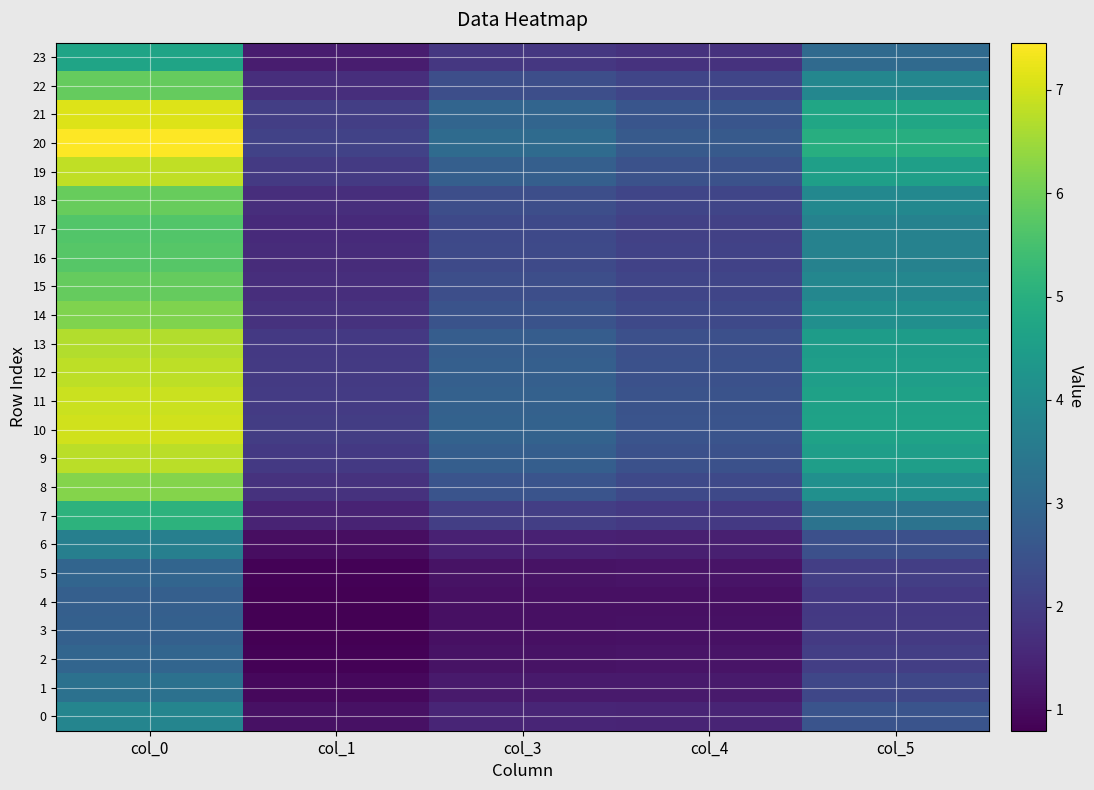

Which category has the lowest value across all series?

col_1